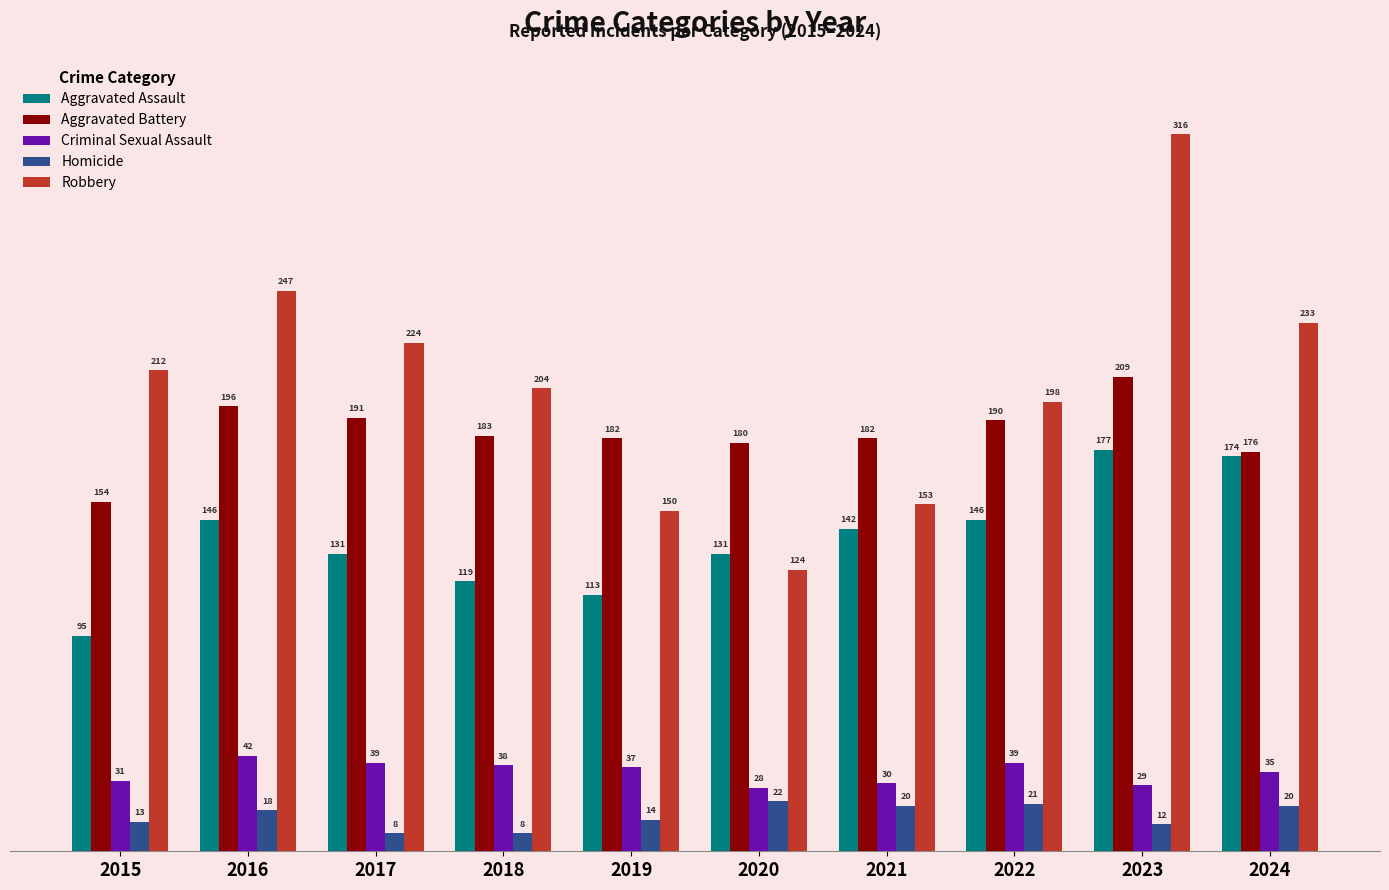

At how many categories does at least one series exceed 194?

7